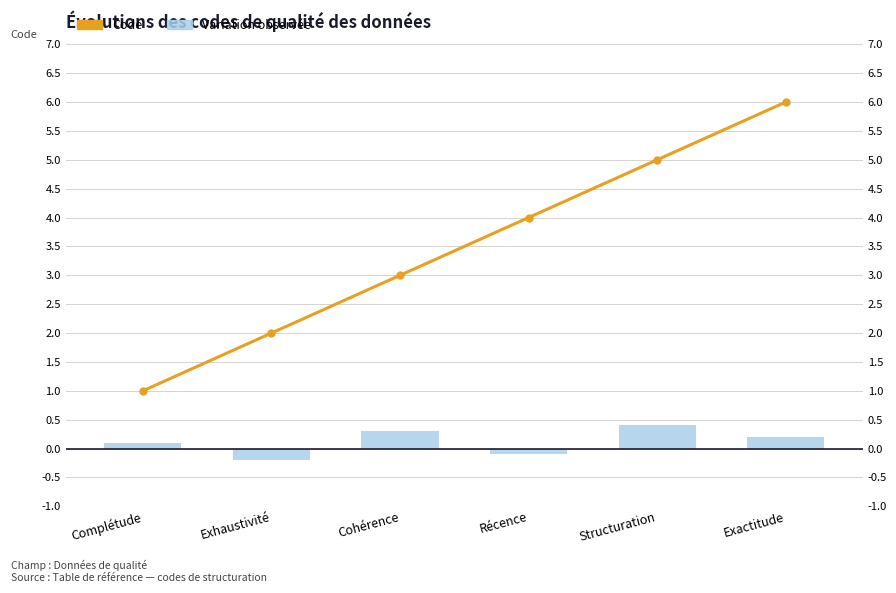

At Exhaustivité, list the series in order from largest to smallest.

Code, Variation observée